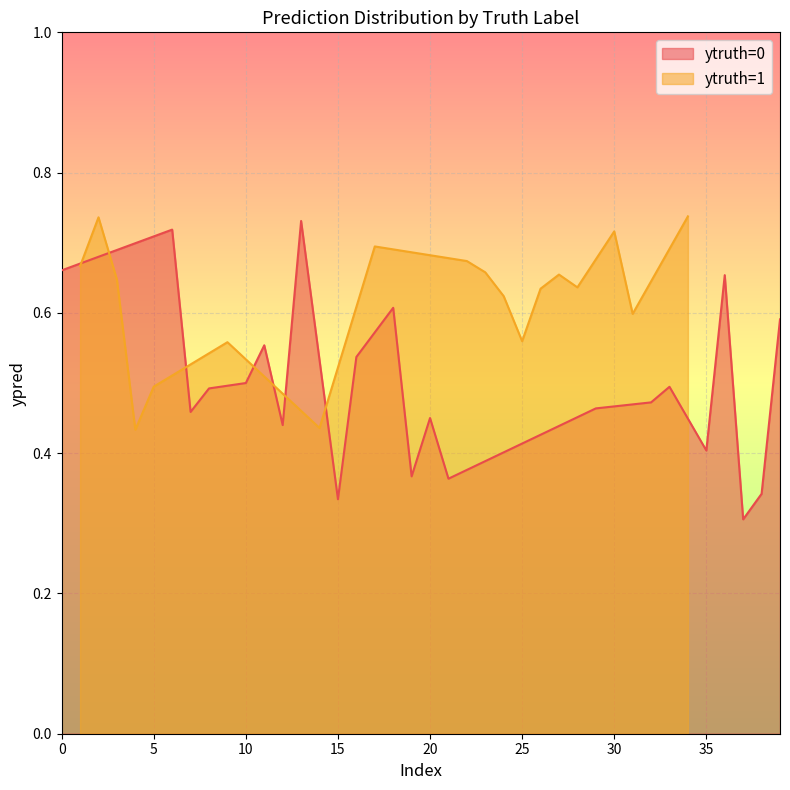

How many interior local peaks (higher than both neighbors) does the data have?

12